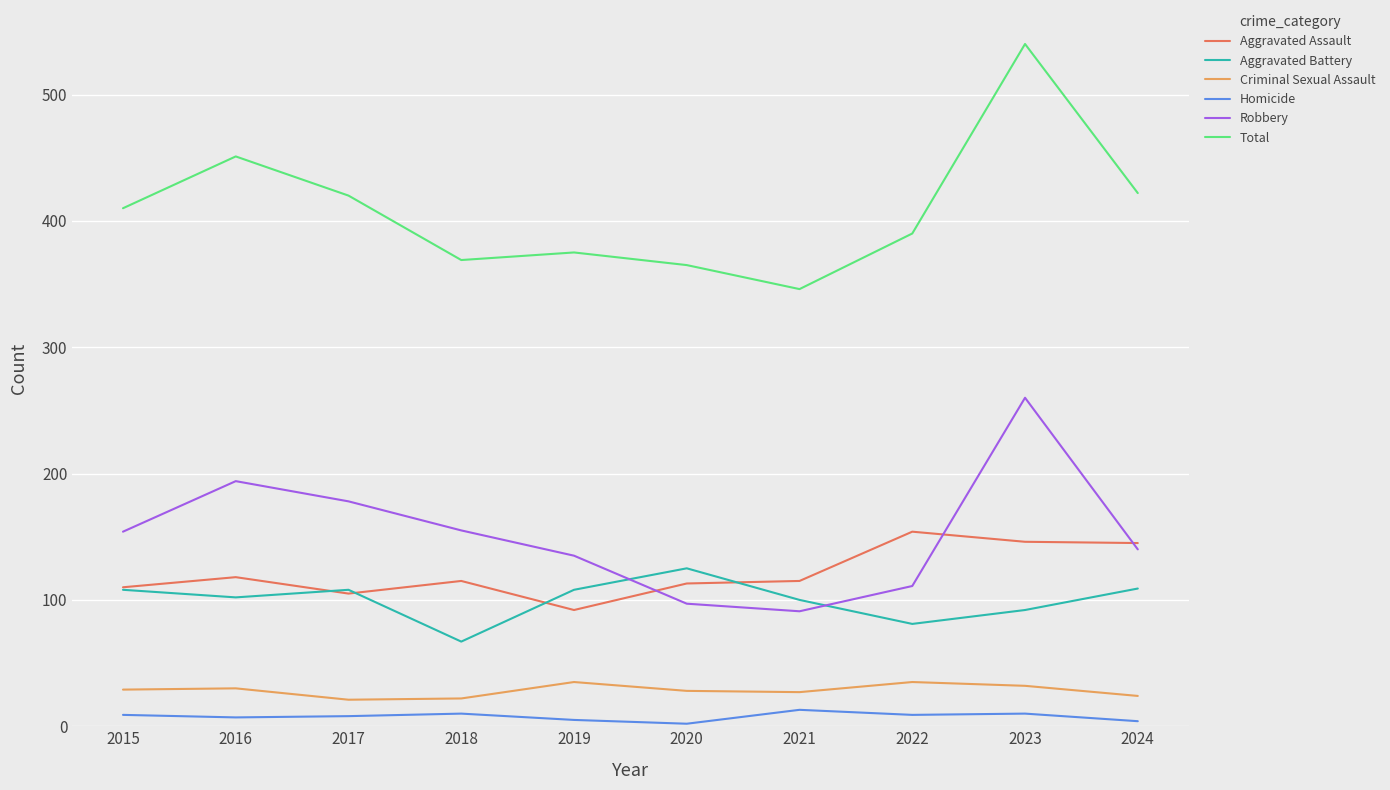

What is the sum of the Criminal Sexual Assault values at 2022 and 2023?

67